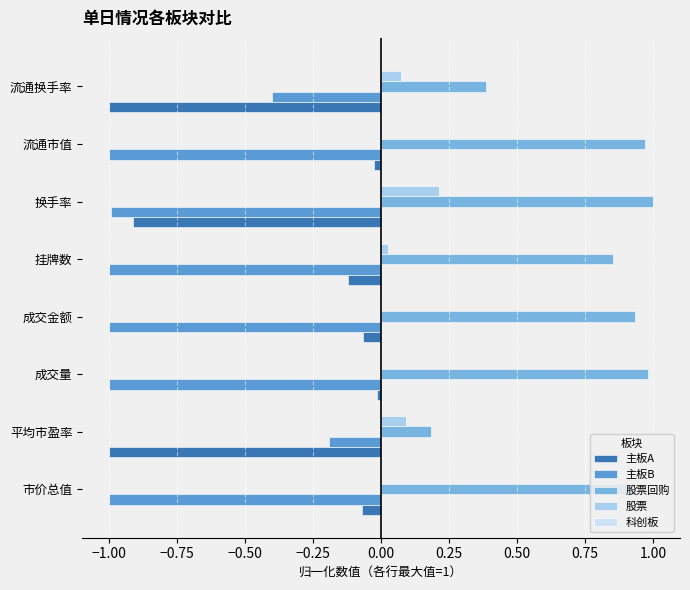

How many series are shown in this chart?

5